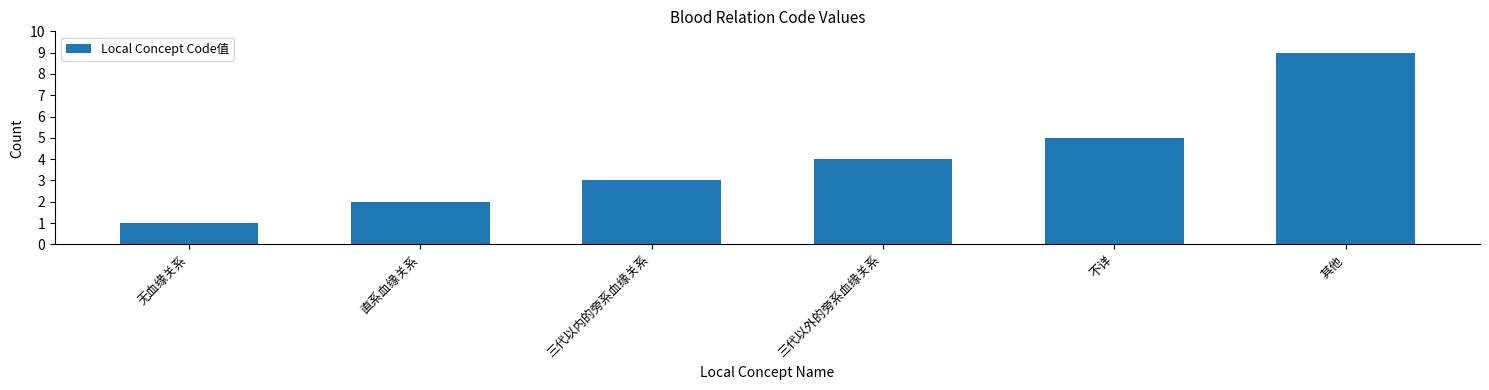

What is the difference between the values at 不详 and 三代以外的旁系血缘关系?

1